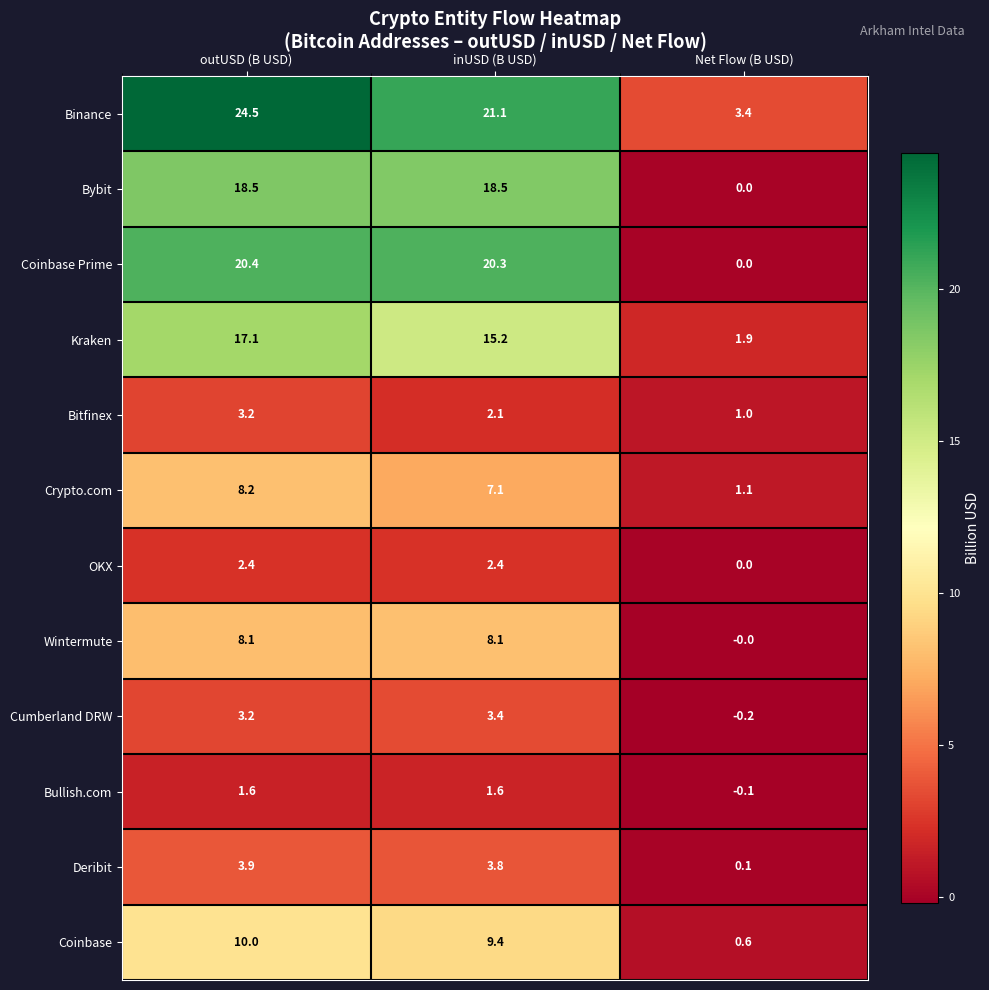

At which label does Cumberland DRW first exceed 3?

outUSD (B USD)